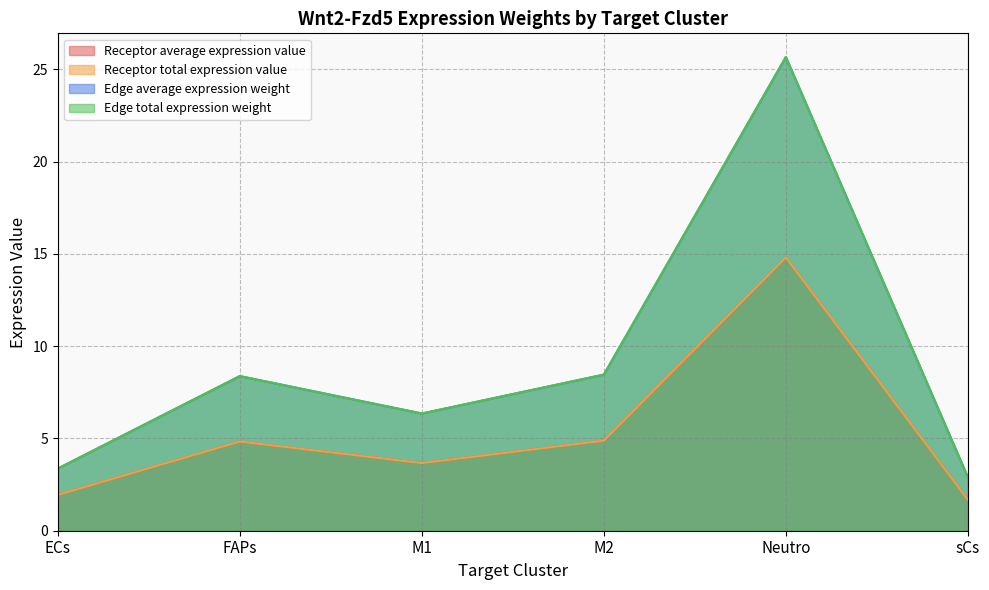

Where does the Edge total expression weight series first go above 8?

FAPs